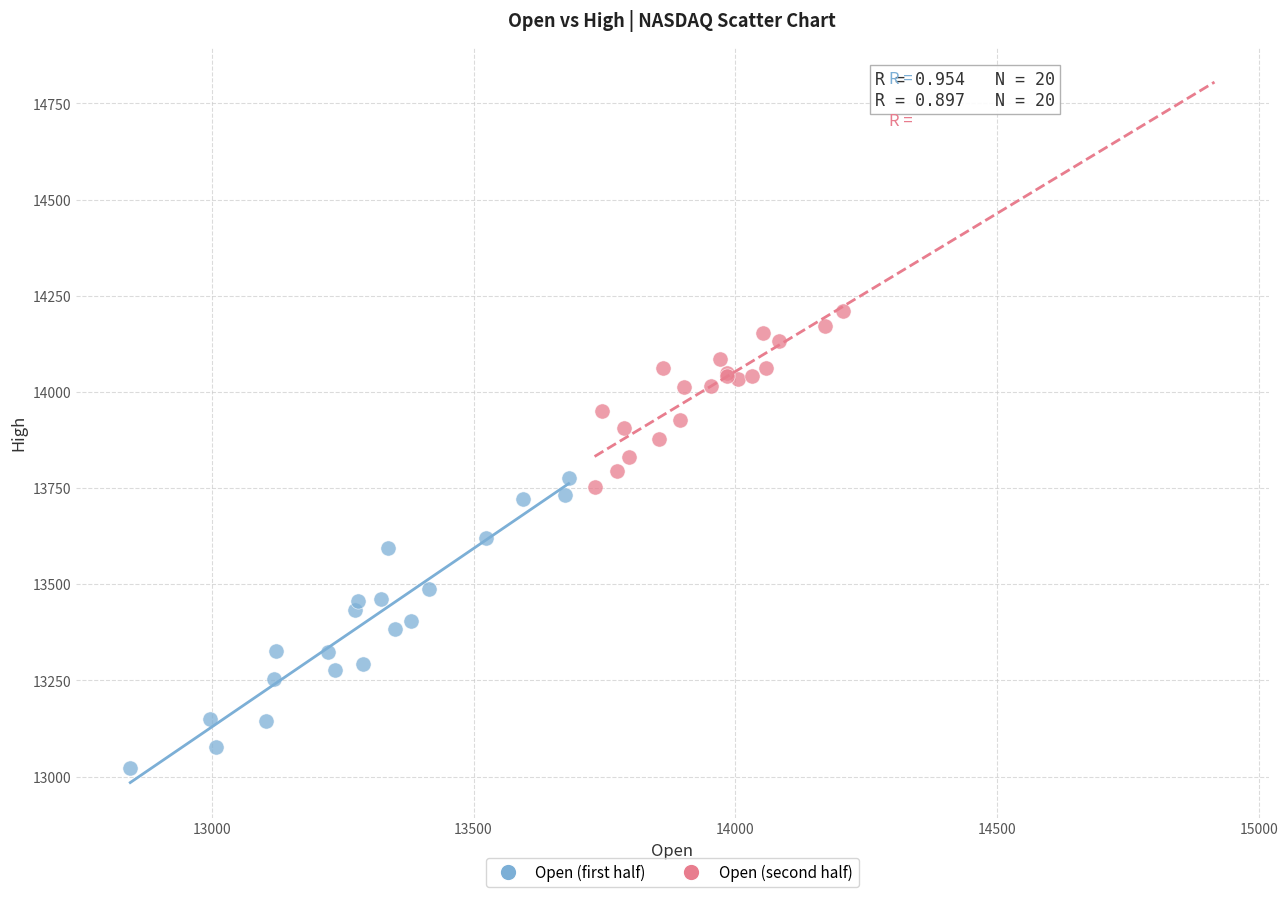

Which series contains the highest Y value?

Open (second half)